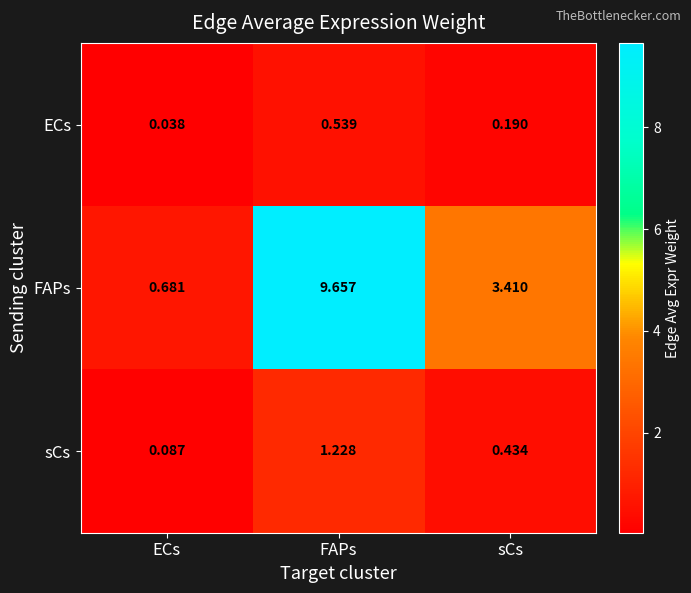

What is the spread (max minus min) of values at ECs?

0.6